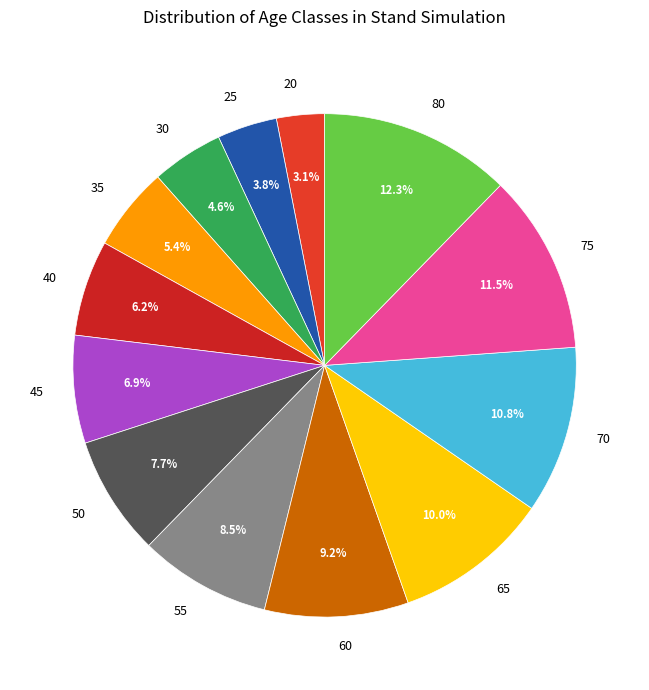

Which has a higher value, 25 or 55?

55